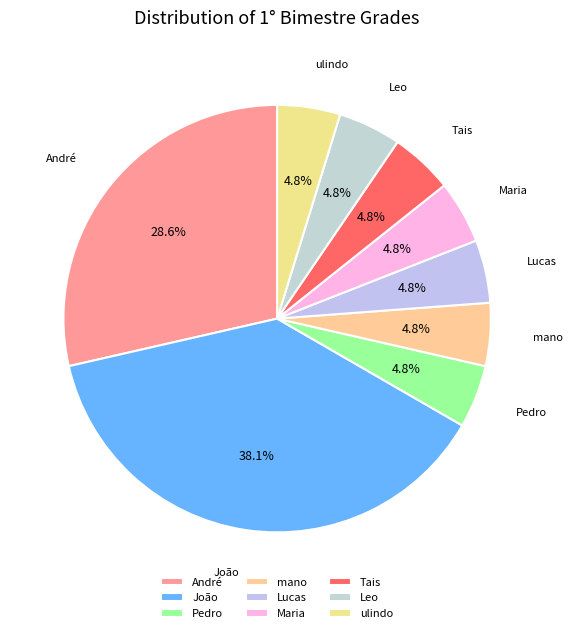

To the nearest percent, what percentage of the pie is Maria?

5%